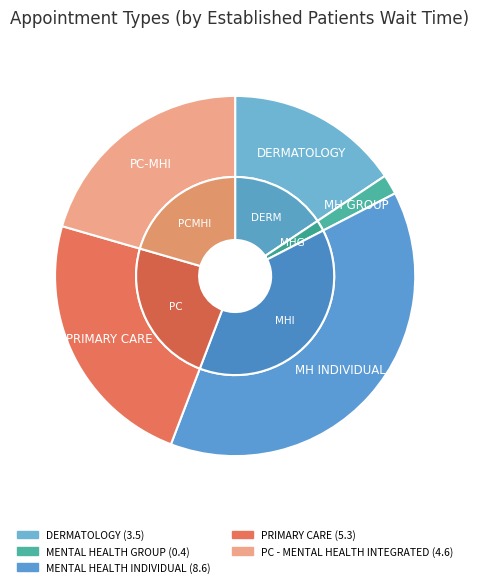

Rank the categories by value from lowest to highest.

MENTAL HEALTH GROUP, DERMATOLOGY, PRIMARY CARE - MENTAL HEALTH INTEGRATED, PRIMARY CARE, MENTAL HEALTH INDIVIDUAL